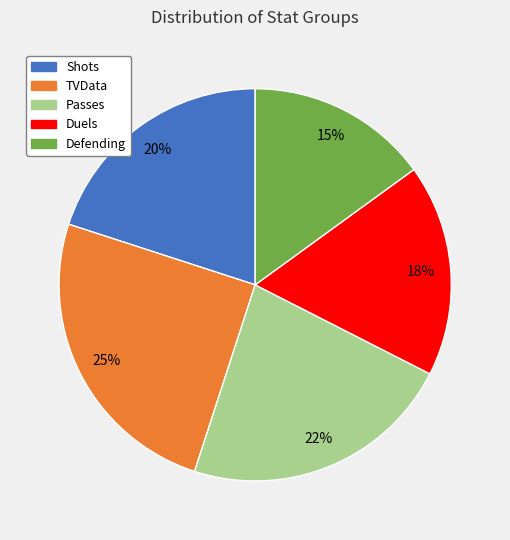

Which slice is the smallest?

Defending